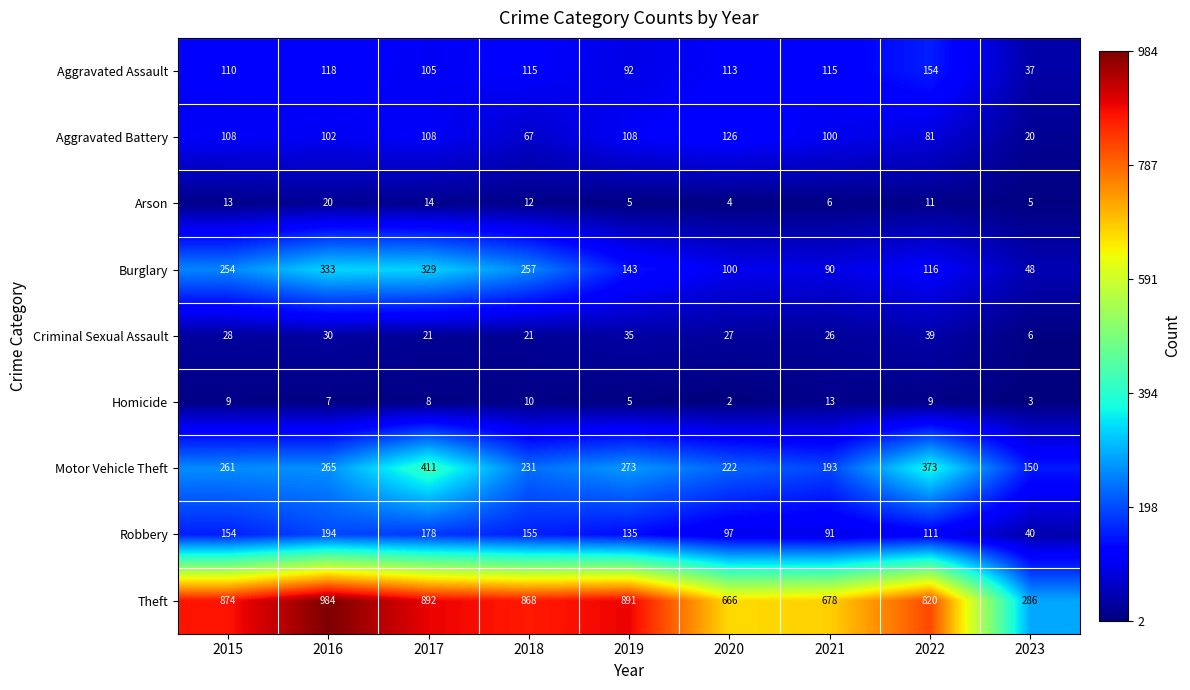

Where does the Criminal Sexual Assault series first go above 27?

2015